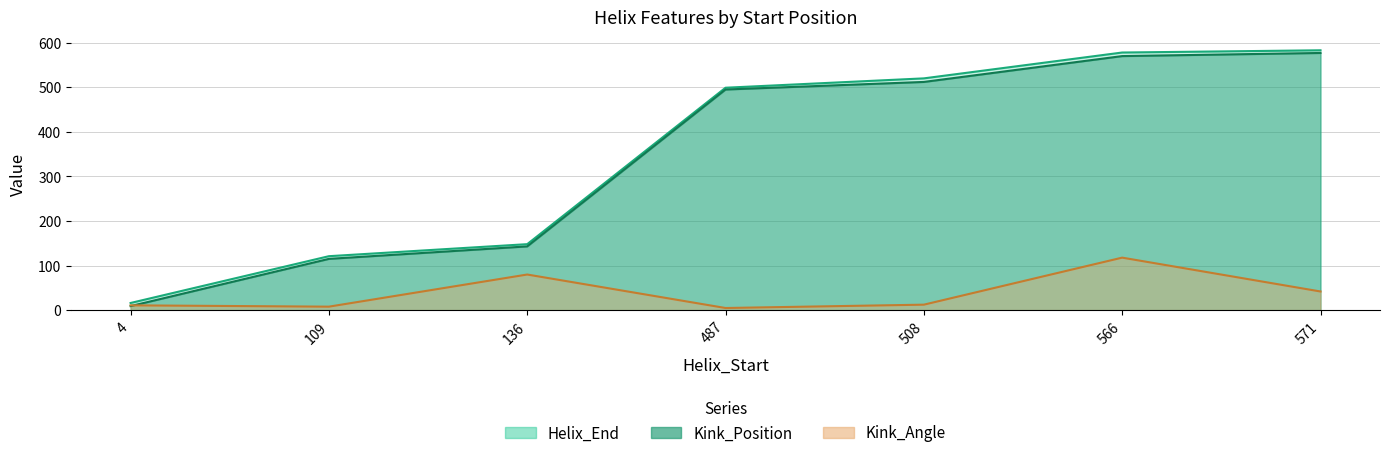

True or false: Helix_End and Kink_Position intersect in this chart.

False